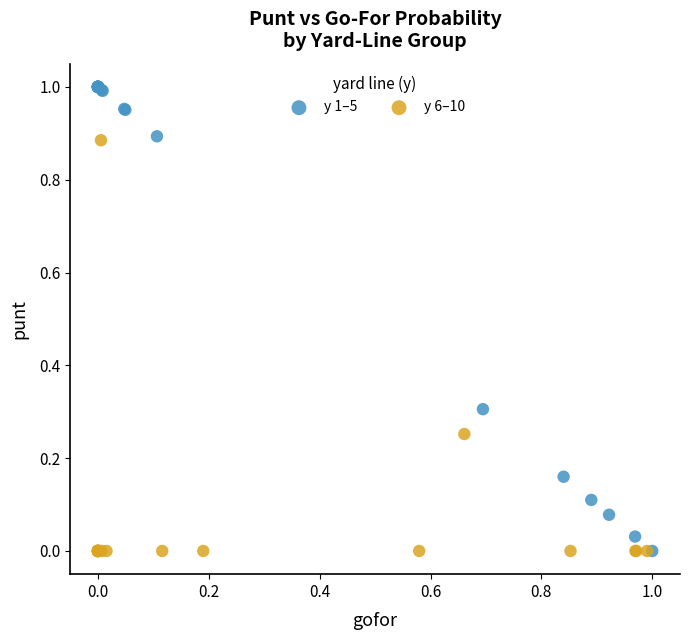

Which series has the widest spread of Y values?

y 1–5